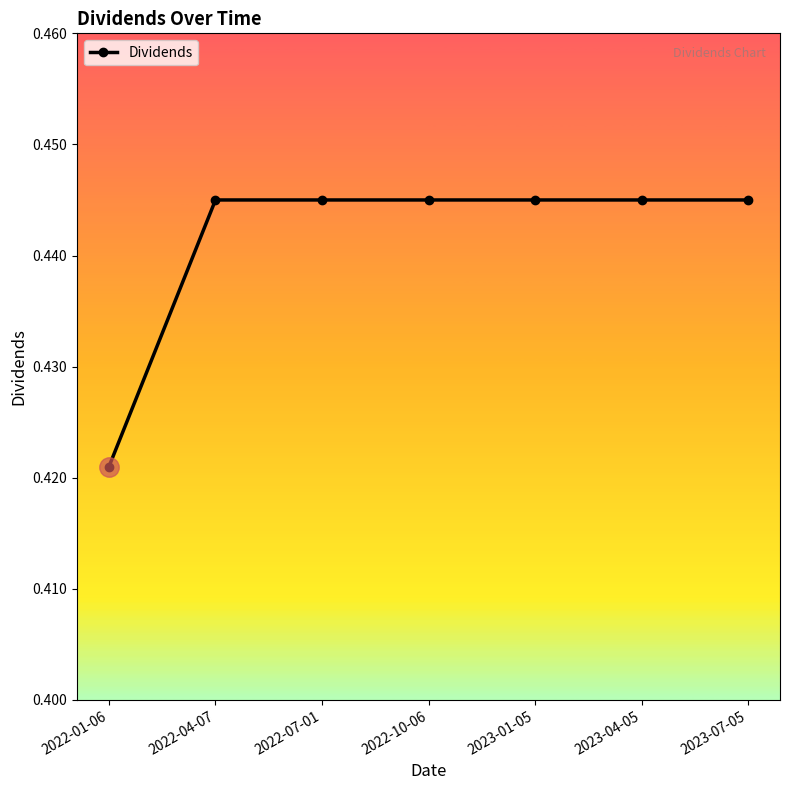

What is the sum of all values?

3.1